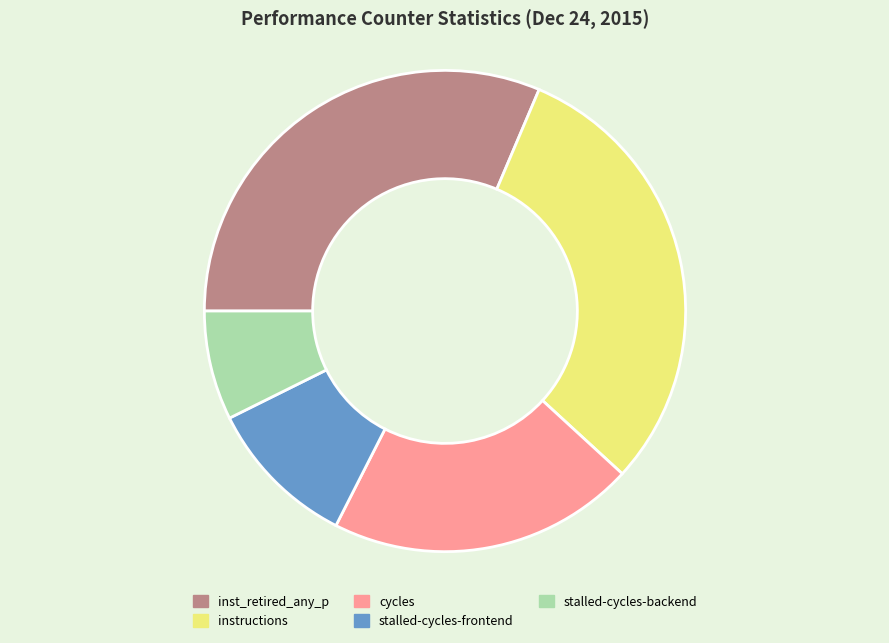

True or false: instructions accounts for 30% of the total.

True